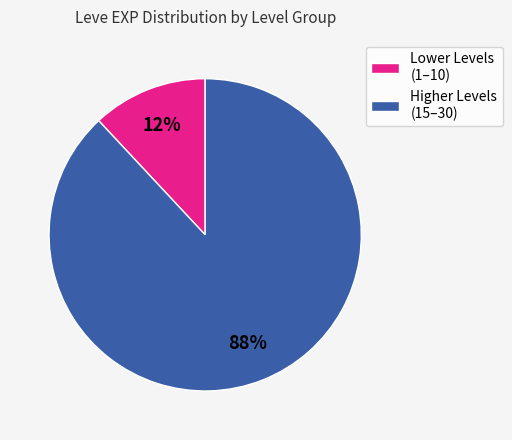

Rank the categories by value from lowest to highest.

Lower Levels (1–10), Higher Levels (15–30)